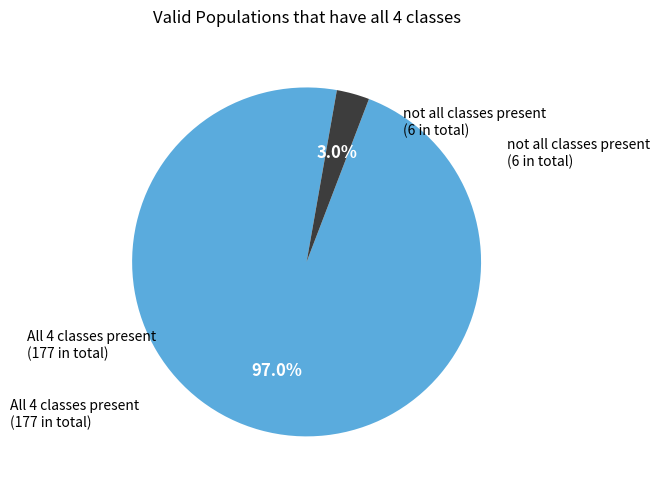

How many segments does this pie chart have?

2